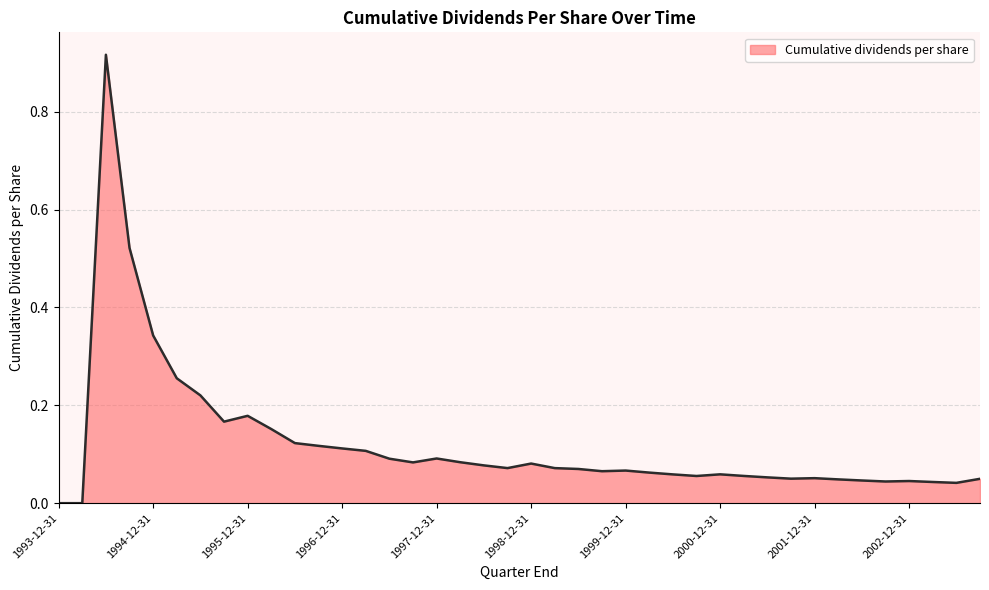

Does the chart display data point markers on the line(s)?

No